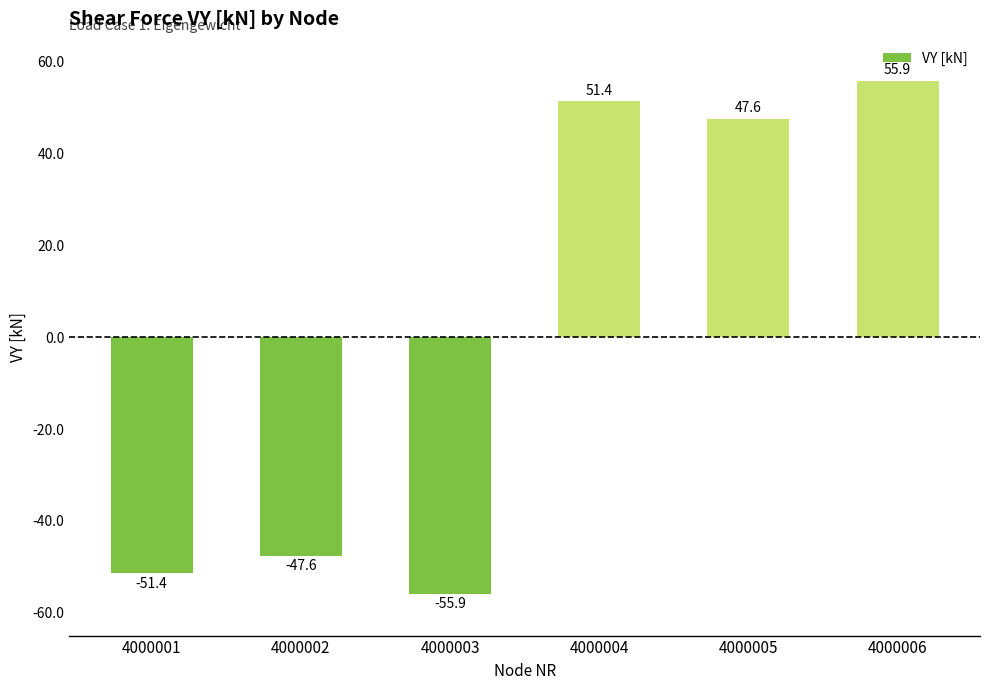

What is the value of the 1st bar from the left?

-51.4